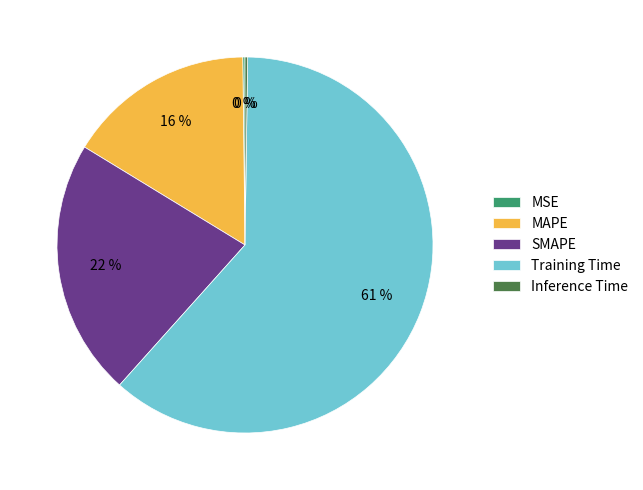

Which slice is the largest?

Training Time